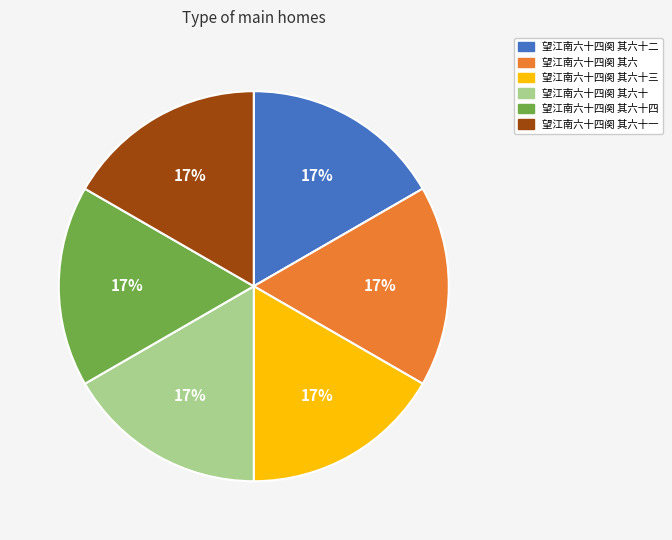

To the nearest percent, what portion does 望江南六十四阕 其六 represent?

17%